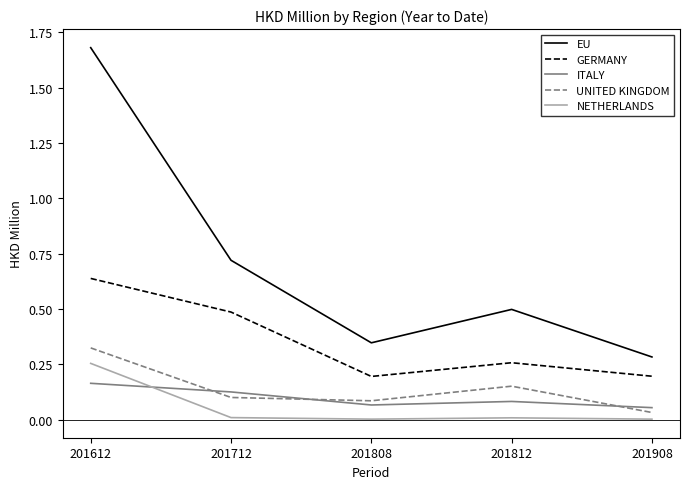

Which category has the lowest value in the UNITED KINGDOM series?

201908